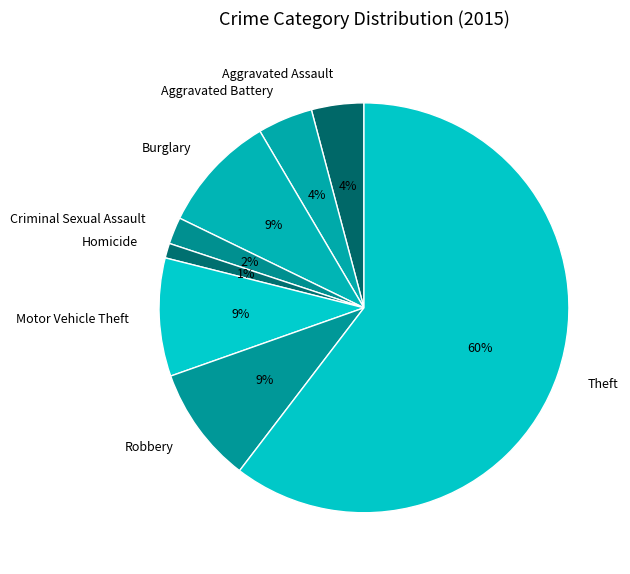

To the nearest percent, what is the difference between the Homicide and Criminal Sexual Assault slice percentages?

1%